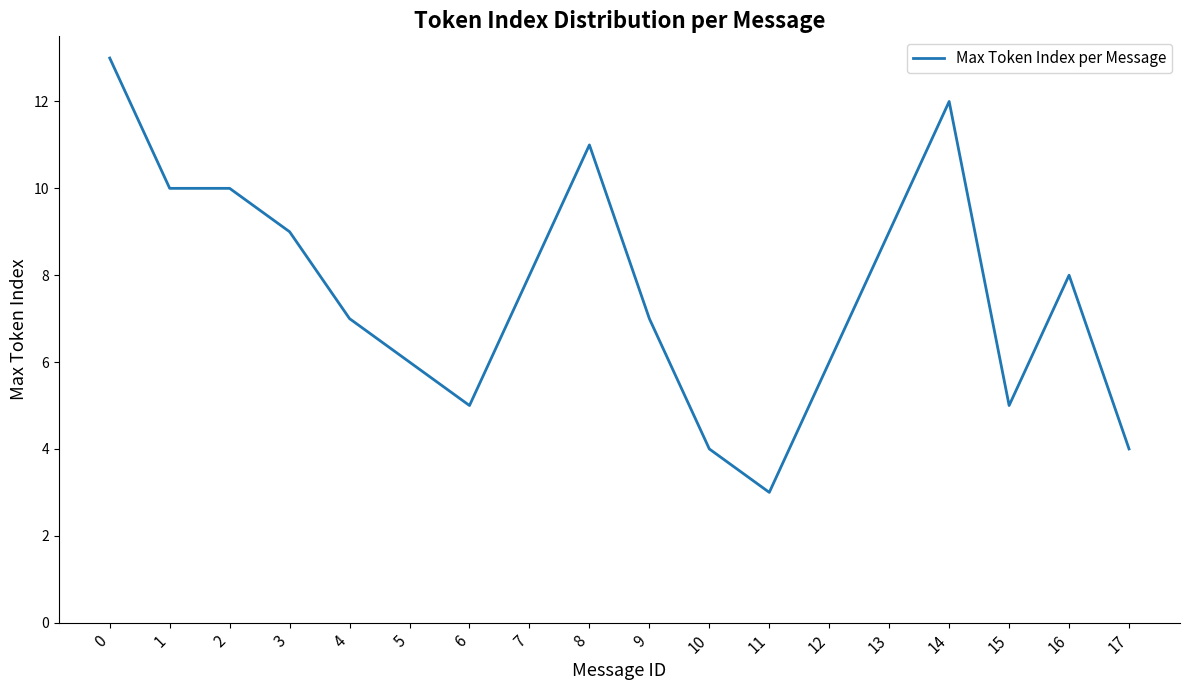

The value at 12 is 9. True or false?

False